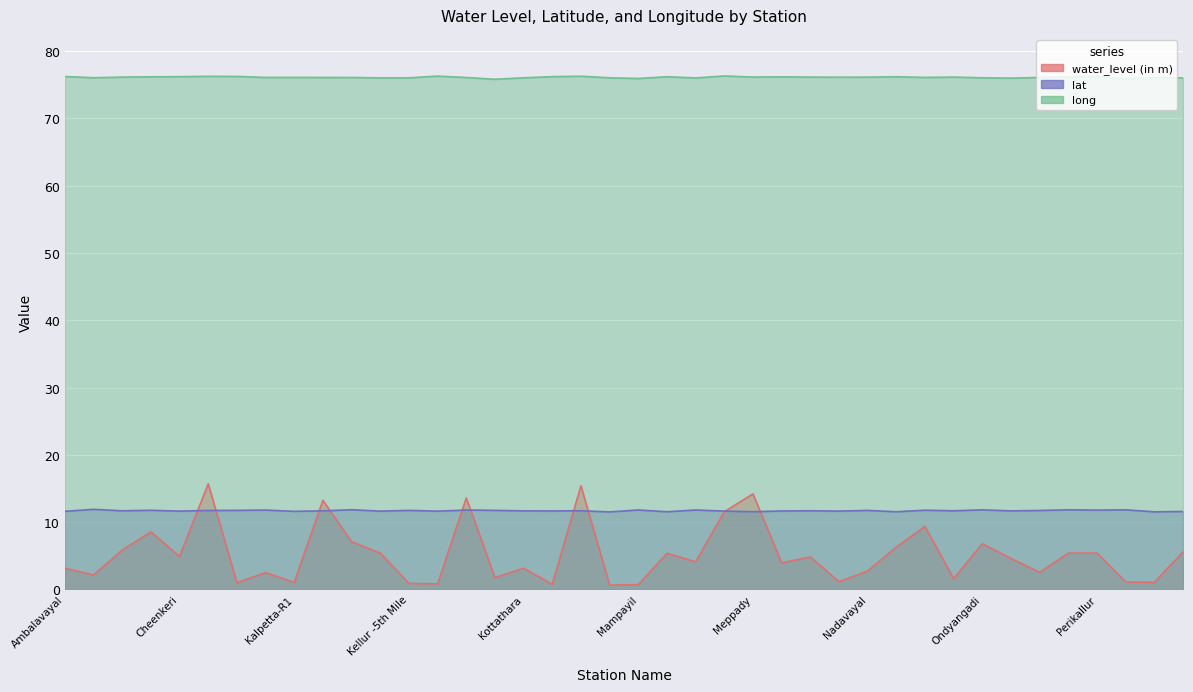

What is the spread (max minus min) of values at Moolankavu?

71.3